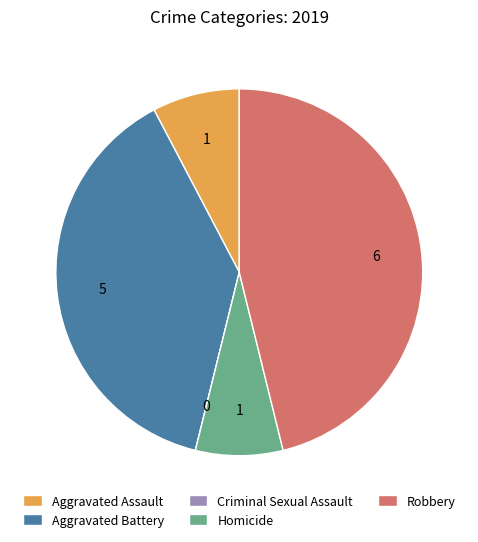

Which has a higher value, Aggravated Assault or Aggravated Battery?

Aggravated Battery